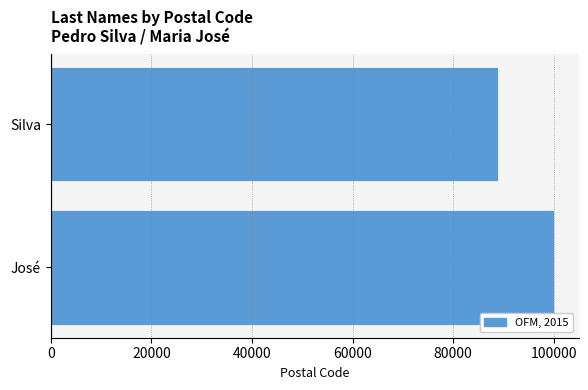

How many series are shown in this chart?

1